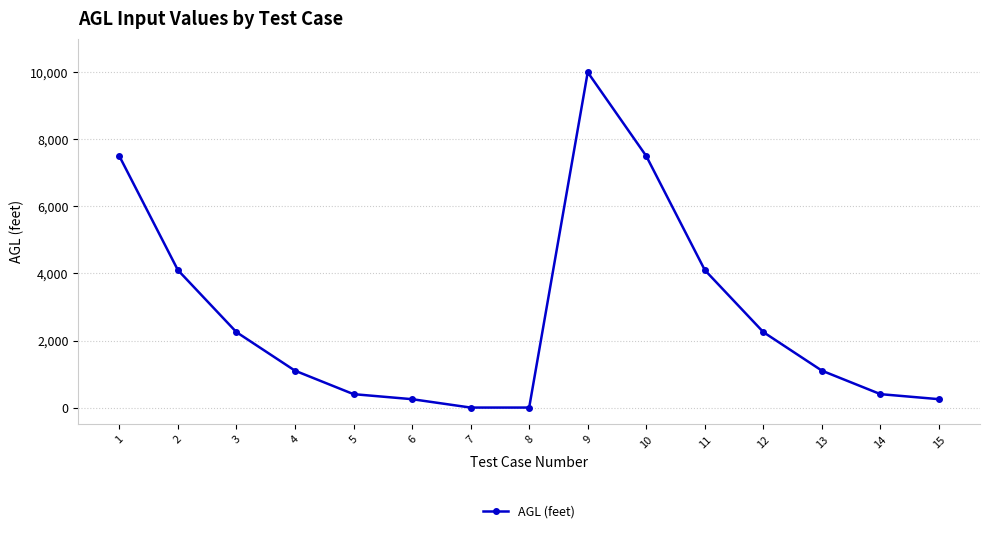

How many values exceed 1100?

9